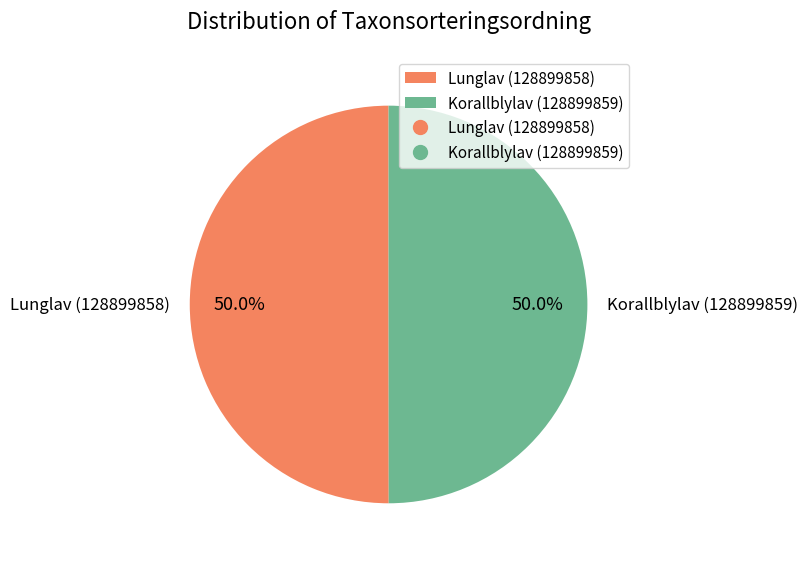

To the nearest percent, what is the average slice percentage?

50%